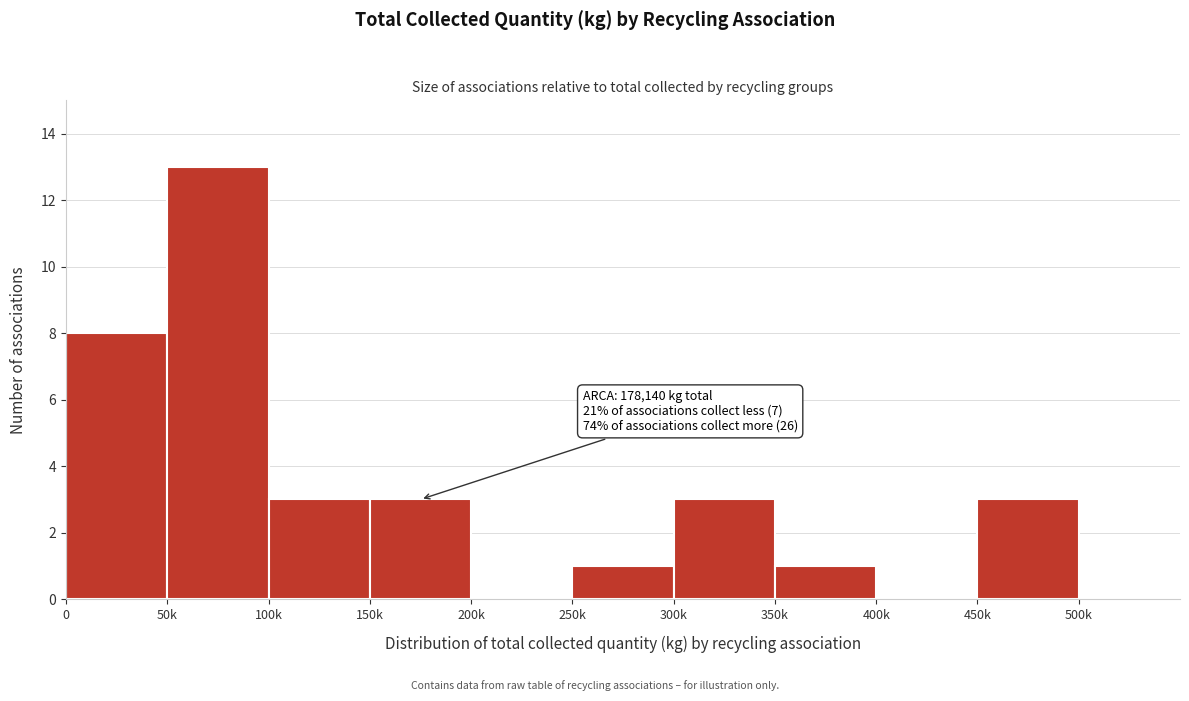

Reading right to left, list all the values displayed in this chart.

500k=0	450k=3	400k=0	350k=1	300k=3	250k=1	200k=0	150k=3	100k=3	50k=13	0=8